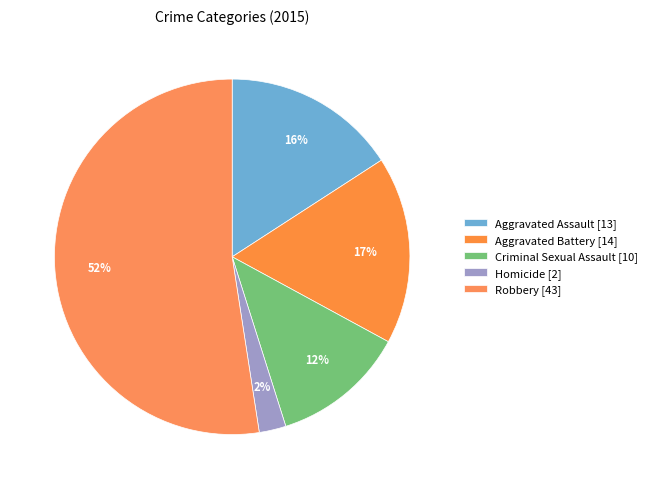

How many slices are in this pie chart?

5